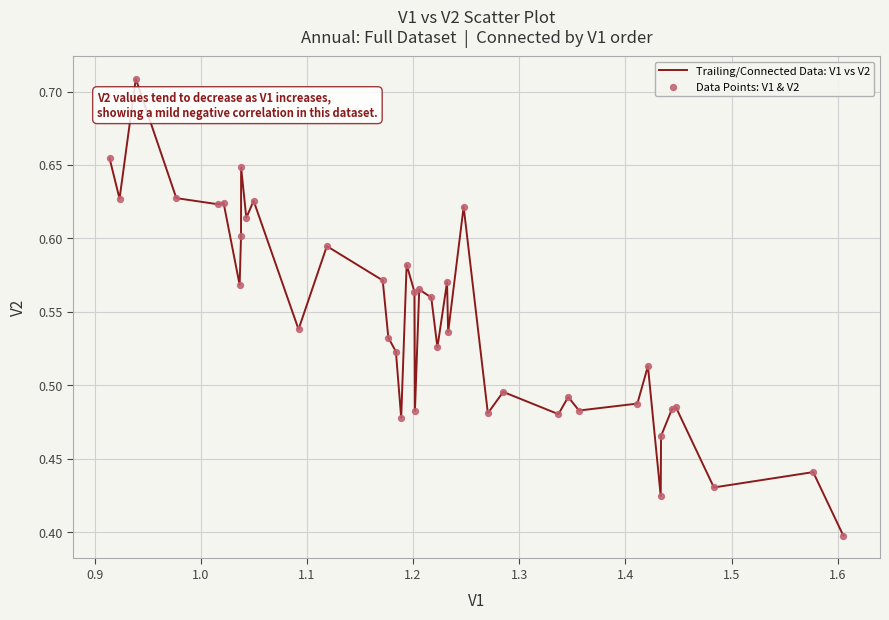

What is the difference between the maximum and minimum values?

0.3